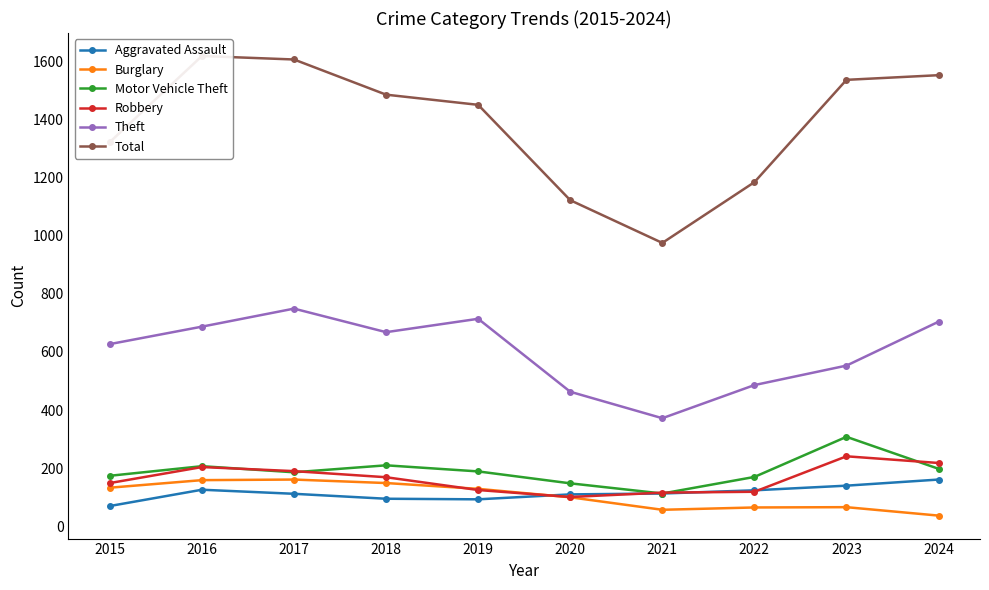

At which category does Theft reach its first local valley?

2018